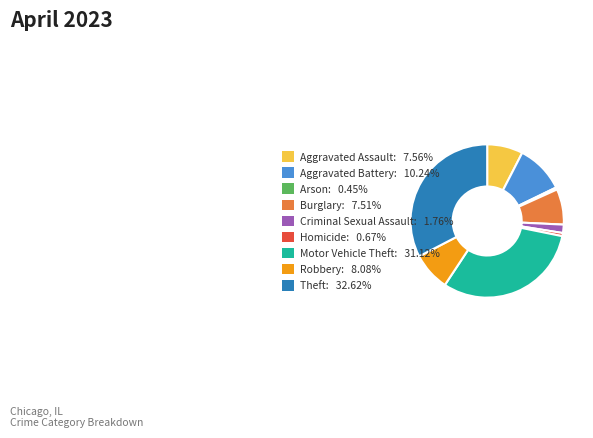

Does Arson: 0.45% represent more than half of the total?

No